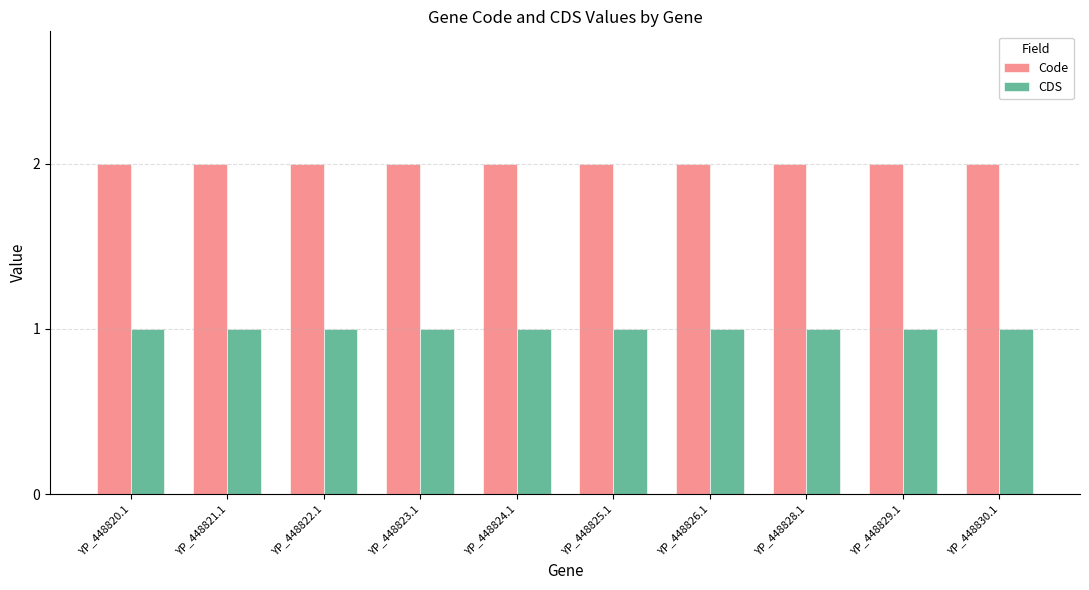

Rank the series by their average value, from lowest to highest.

CDS, Code